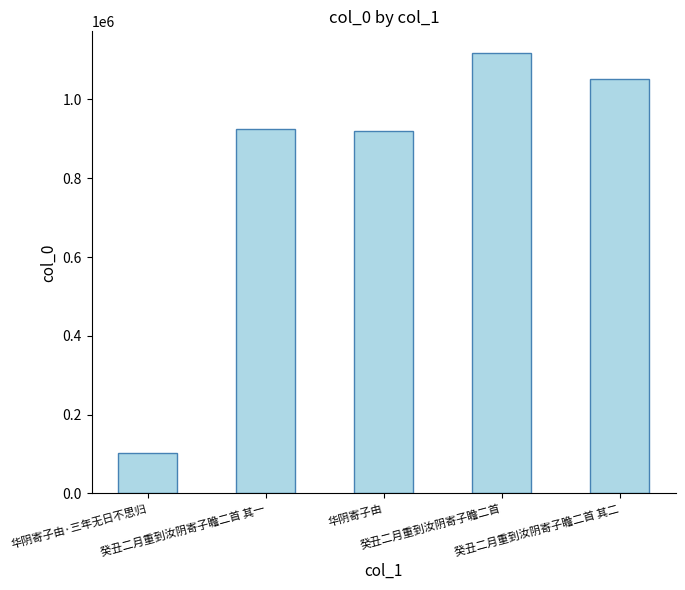

What value does the data have at 癸丑二月重到汝阴寄子瞻二首 其一, to the nearest 100?

924900